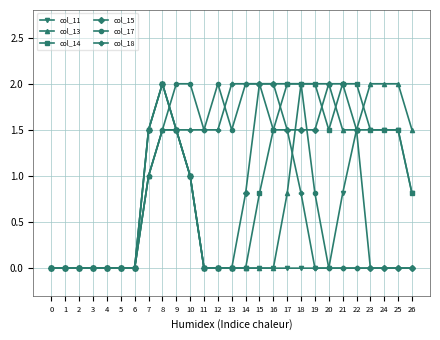

Which series has the largest total across all categories?

col_14